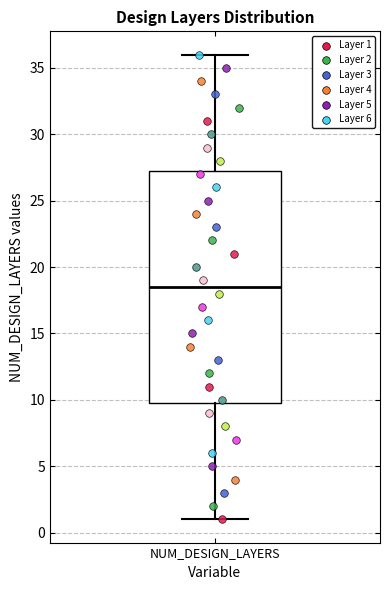

Transcribe this box plot: give where the median line is, the range the box spans, and where the two whiskers end, as read against the y-axis. The values are not printed on the chart, so give them approximately, as read against the axis.

median 18.5, box 10.0 to 27.5, whiskers 1.0 to 36.0